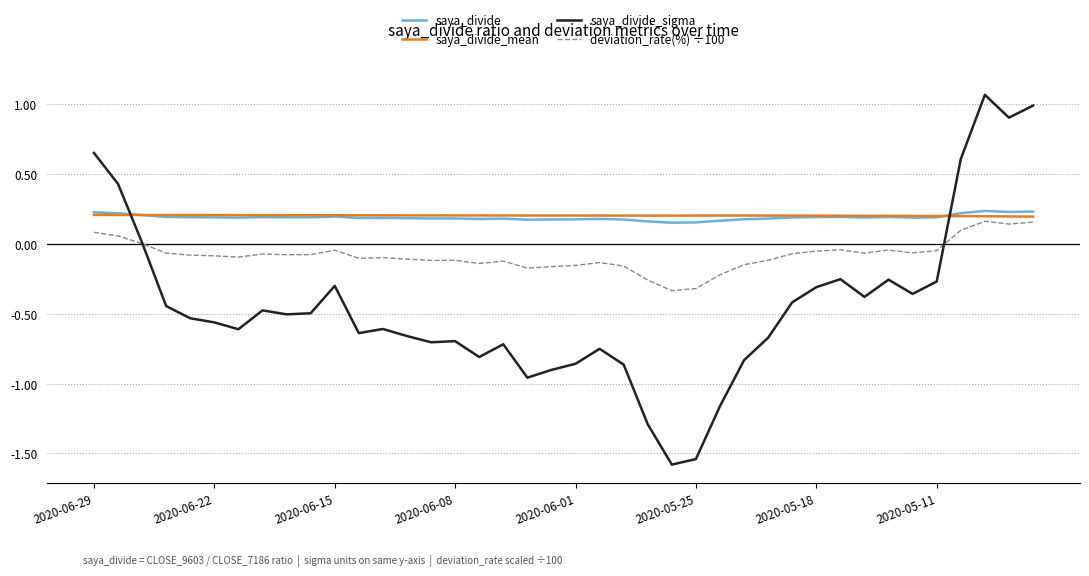

What is the smallest value displayed?

-1.6